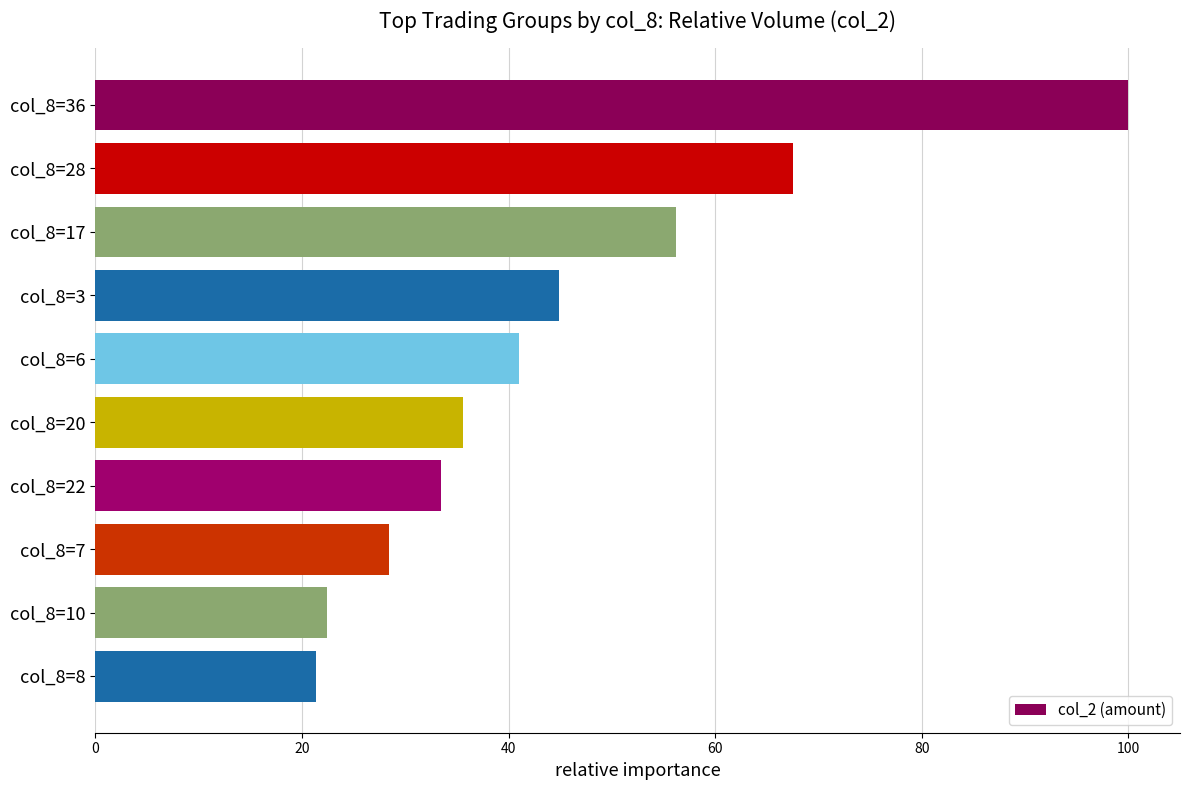

Approximately how many times larger is the value at col_8=17 compared to col_8=3?

1.3